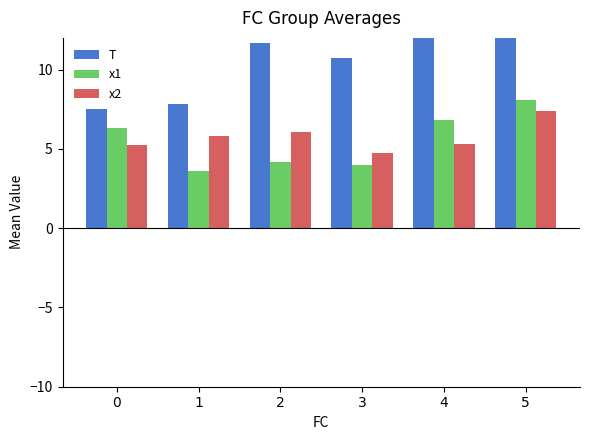

What is the highest value of the T series?

16.0